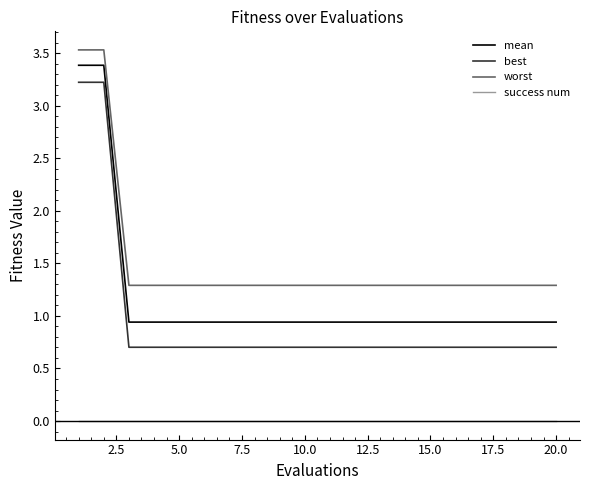

Which series has the largest total across all categories?

worst